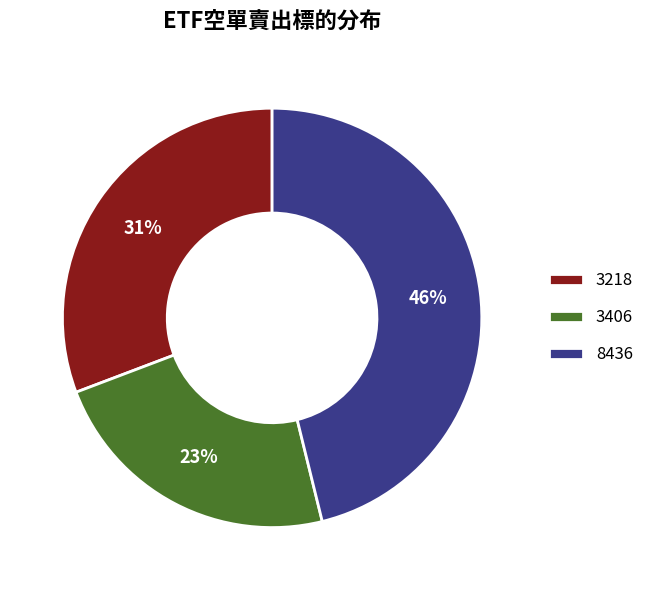

To the nearest percent, what is the difference between the largest and smallest slice percentages?

23%